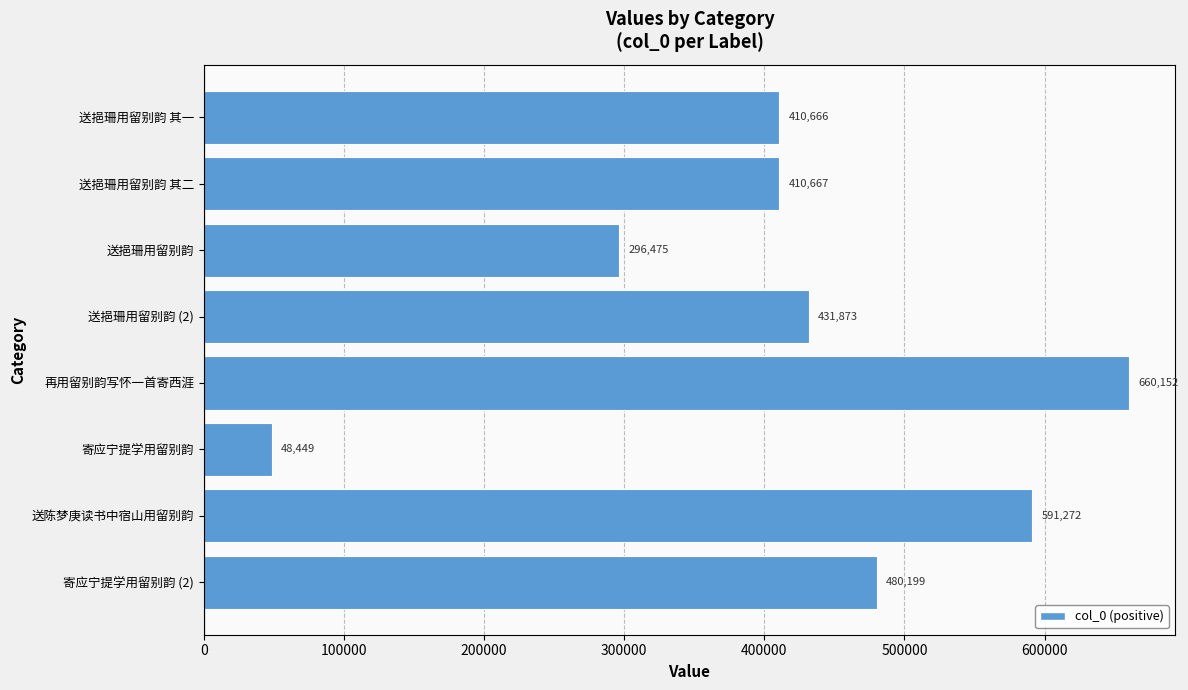

What is the maximum value shown in the chart?

660152